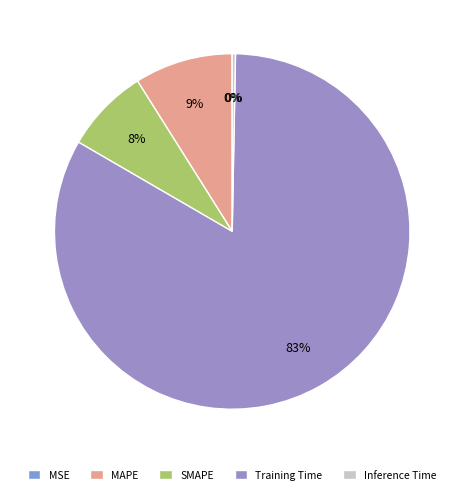

Does Training Time represent more than half of the total?

Yes